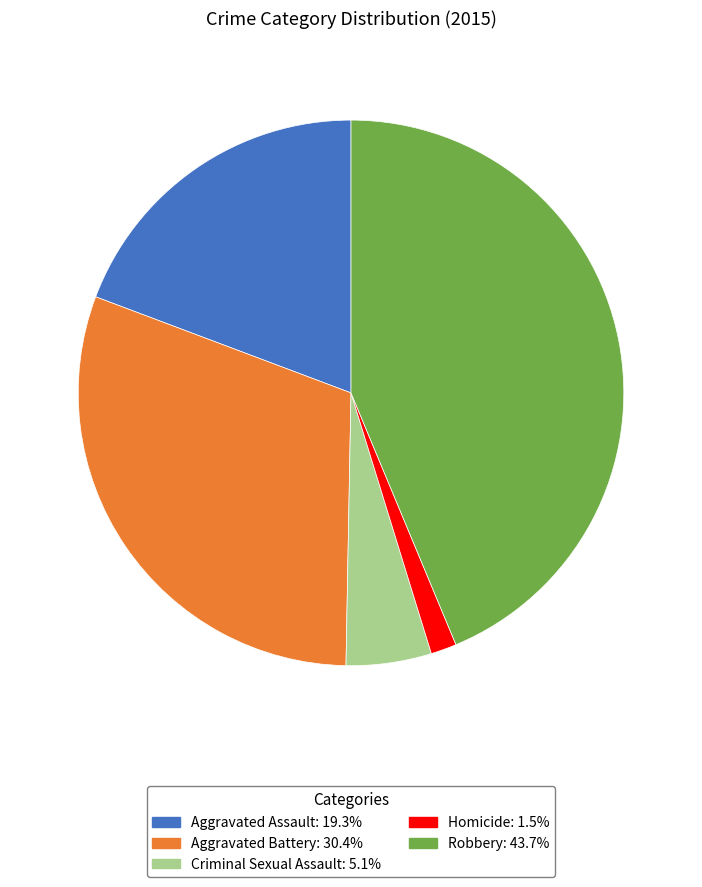

Rank the categories by value from lowest to highest.

Homicide, Criminal Sexual Assault, Aggravated Assault, Aggravated Battery, Robbery